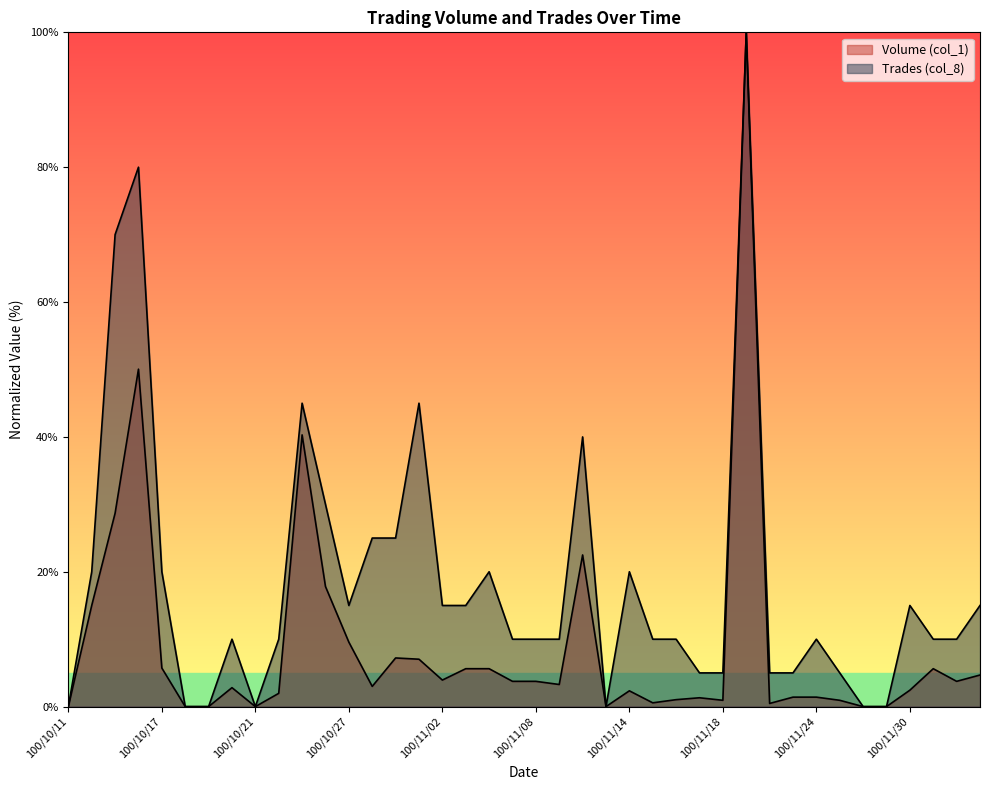

How many lines are shown in the chart?

2